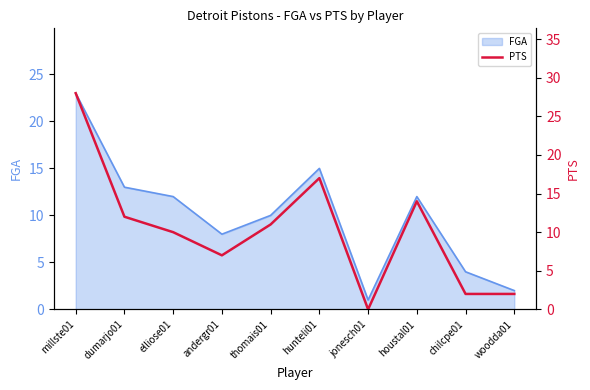

What is the label of the 10th point from the left?

woodda01